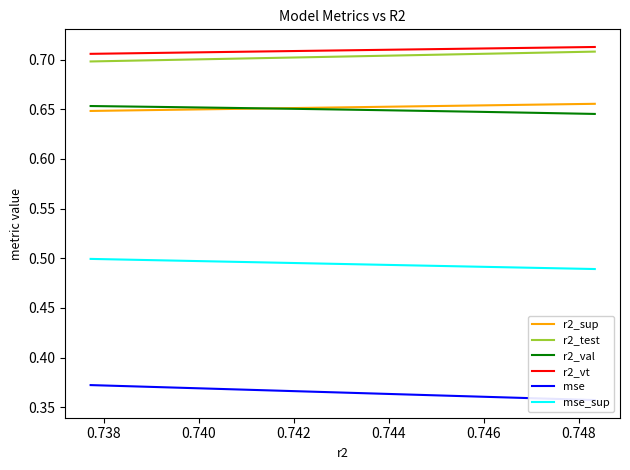

True or false: r2_sup and mse_sup cross at least once.

False